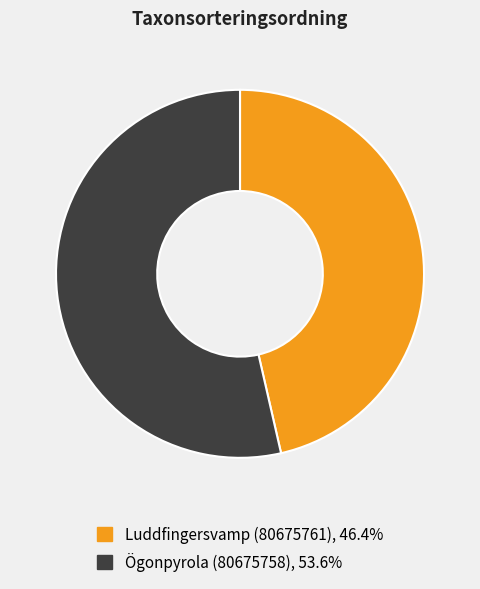

Which category has the smallest portion of the pie?

Luddfingersvamp (80675761)